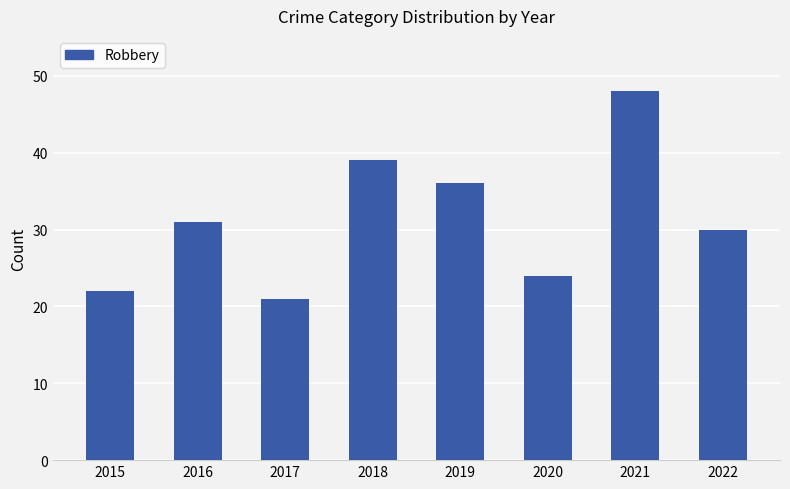

How many values are below 31?

4